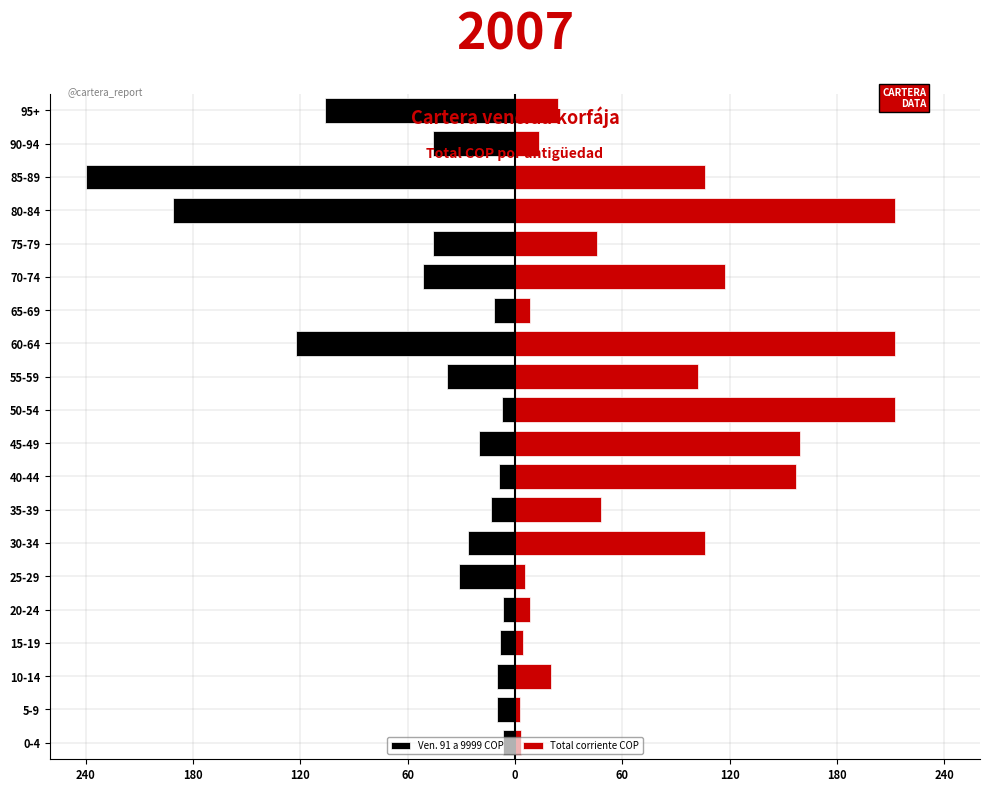

How many values in the Ven. 91 a 9999 COP series are below -20?

11